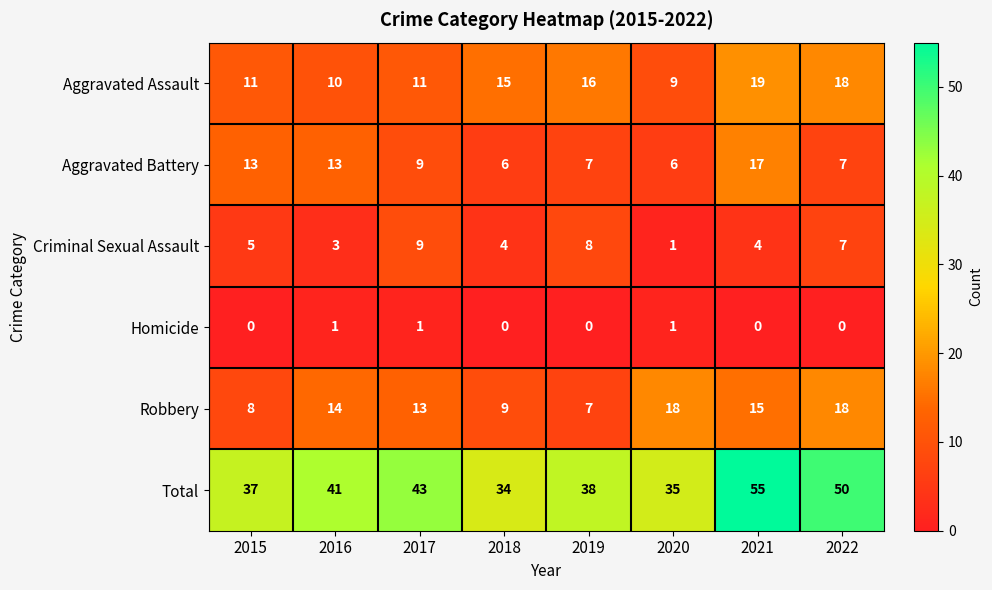

How many distinct data groups are displayed?

6